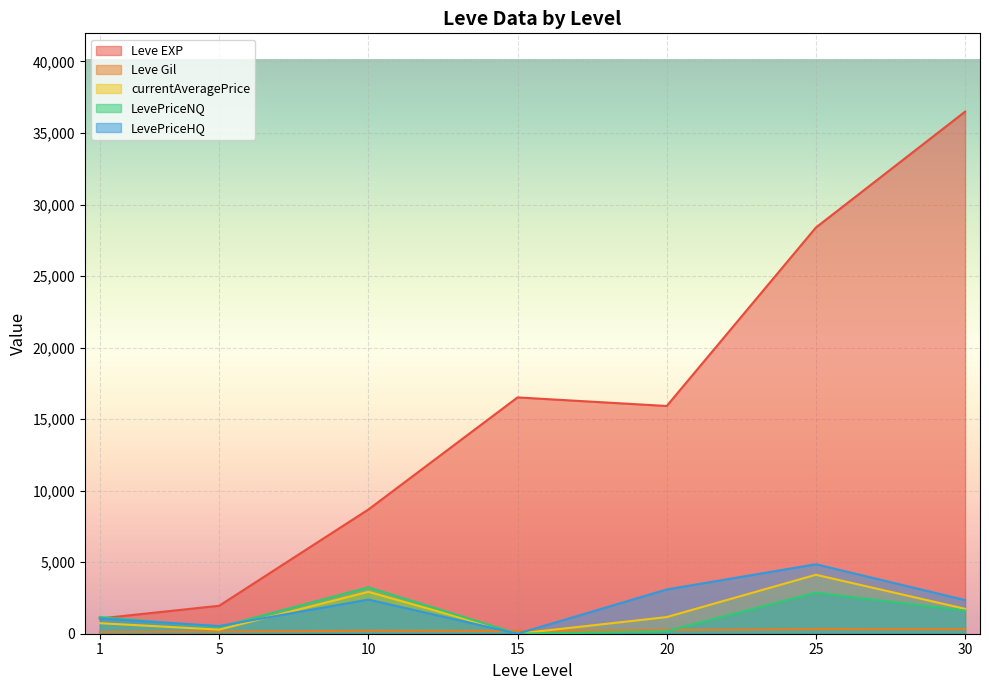

How many intersections are there between LevePriceHQ and Leve EXP?

1